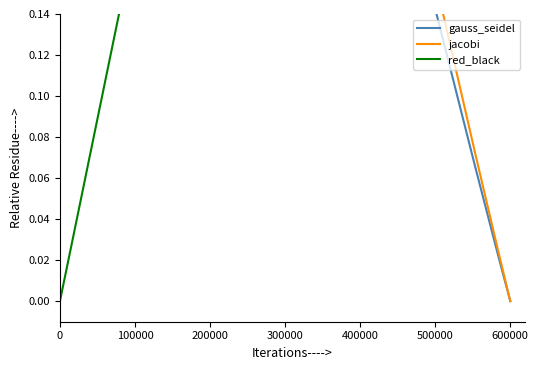

How many data points in red_black are above 0?

39